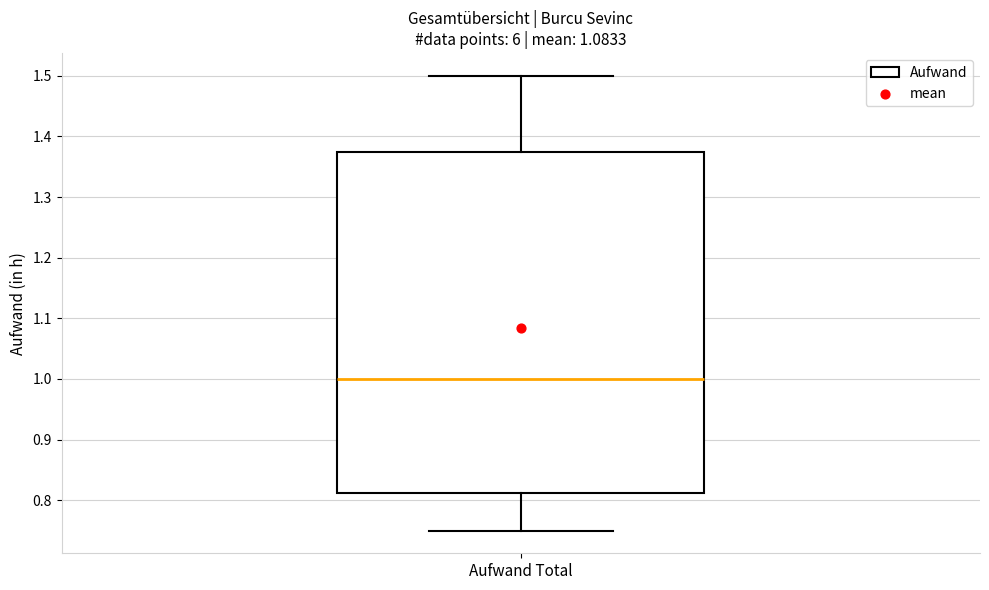

Transcribe this box plot: give where the median line is, the range the box spans, and where the two whiskers end, as read against the y-axis. The values are not printed on the chart, so give them approximately, as read against the axis.

median 1.00, box 0.81 to 1.38, whiskers 0.75 to 1.50